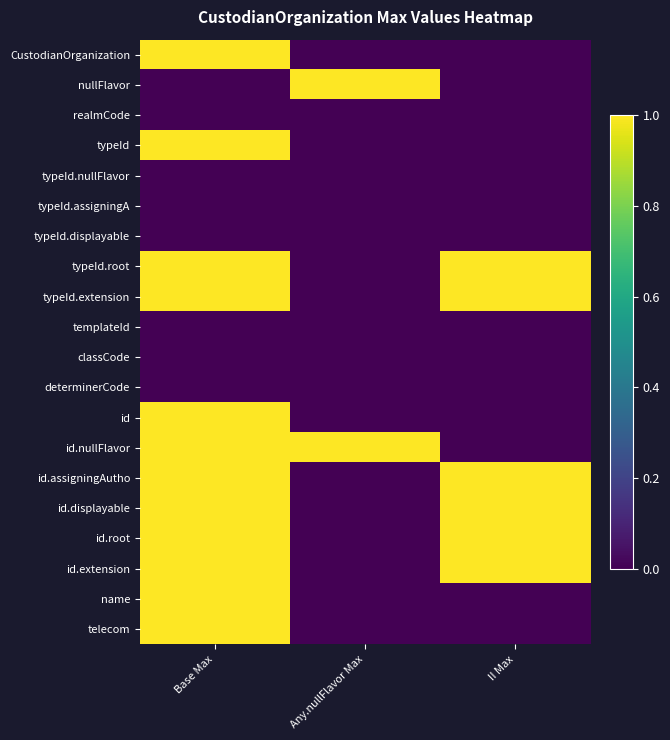

Reading left to right, what are all the values shown in this chart?

CustodianOrganization: Base Max=1	Any.nullFlavor Max=0	II Max=0
nullFlavor: Base Max=0	Any.nullFlavor Max=1	II Max=0
realmCode: Base Max=0	Any.nullFlavor Max=0	II Max=0
typeId: Base Max=1	Any.nullFlavor Max=0	II Max=0
typeId.nullFlavor: Base Max=0	Any.nullFlavor Max=0	II Max=0
typeId.assigningA: Base Max=0	Any.nullFlavor Max=0	II Max=0
typeId.displayable: Base Max=0	Any.nullFlavor Max=0	II Max=0
typeId.root: Base Max=1	Any.nullFlavor Max=0	II Max=1
typeId.extension: Base Max=1	Any.nullFlavor Max=0	II Max=1
templateId: Base Max=0	Any.nullFlavor Max=0	II Max=0
classCode: Base Max=0	Any.nullFlavor Max=0	II Max=0
determinerCode: Base Max=0	Any.nullFlavor Max=0	II Max=0
id: Base Max=1	Any.nullFlavor Max=0	II Max=0
id.nullFlavor: Base Max=1	Any.nullFlavor Max=1	II Max=0
id.assigningAutho: Base Max=1	Any.nullFlavor Max=0	II Max=1
id.displayable: Base Max=1	Any.nullFlavor Max=0	II Max=1
id.root: Base Max=1	Any.nullFlavor Max=0	II Max=1
id.extension: Base Max=1	Any.nullFlavor Max=0	II Max=1
name: Base Max=1	Any.nullFlavor Max=0	II Max=0
telecom: Base Max=1	Any.nullFlavor Max=0	II Max=0